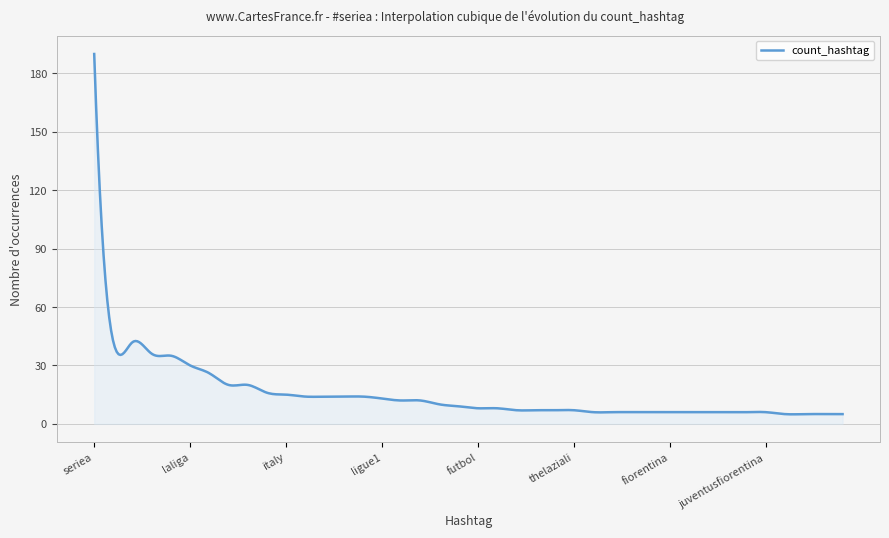

True or false: there are more than 2 points higher than both neighbors.

True